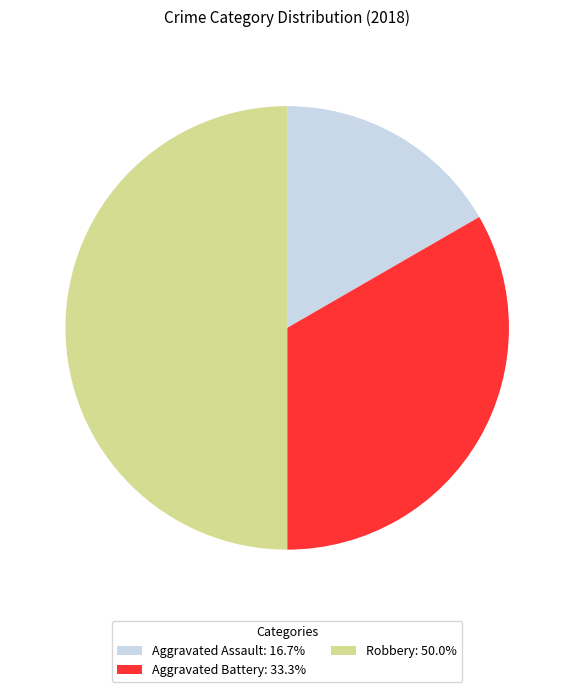

How many segments does this pie chart have?

3